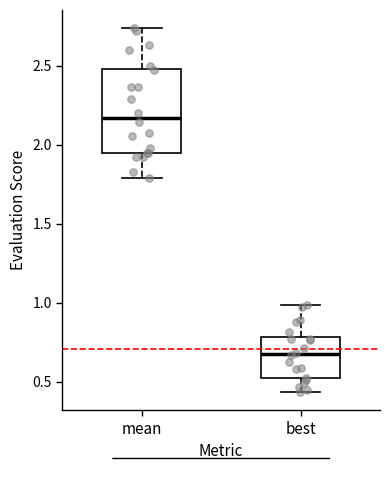

Which box has the lowest median line?

best